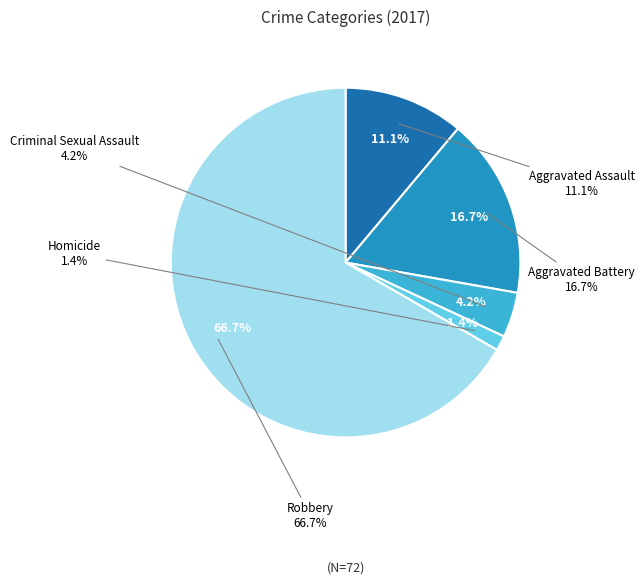

How many slices are in this pie chart?

5